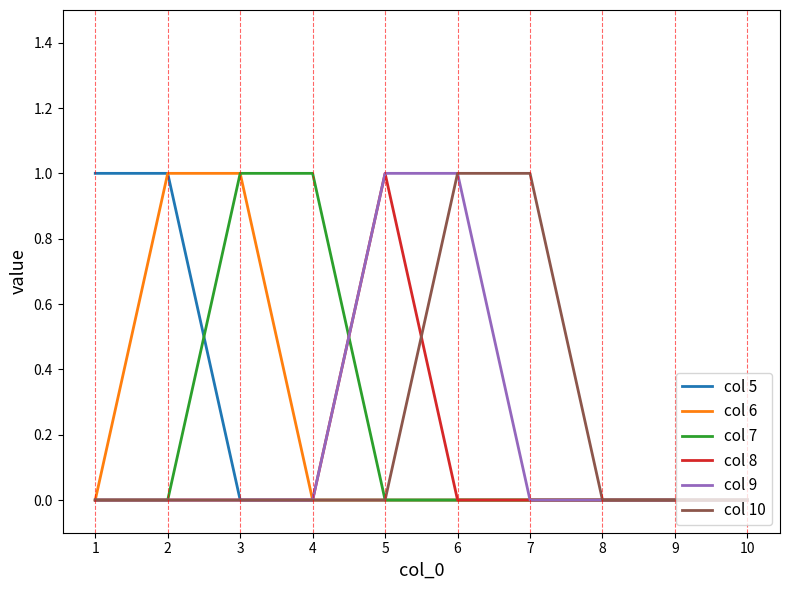

The col 8 series shows 0 at 4. True or false?

True